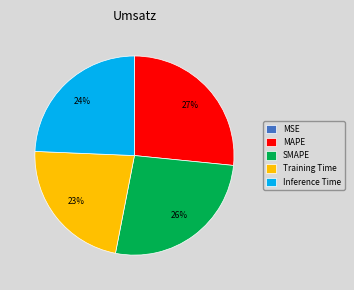

Does SMAPE account for over 50% of the chart?

No